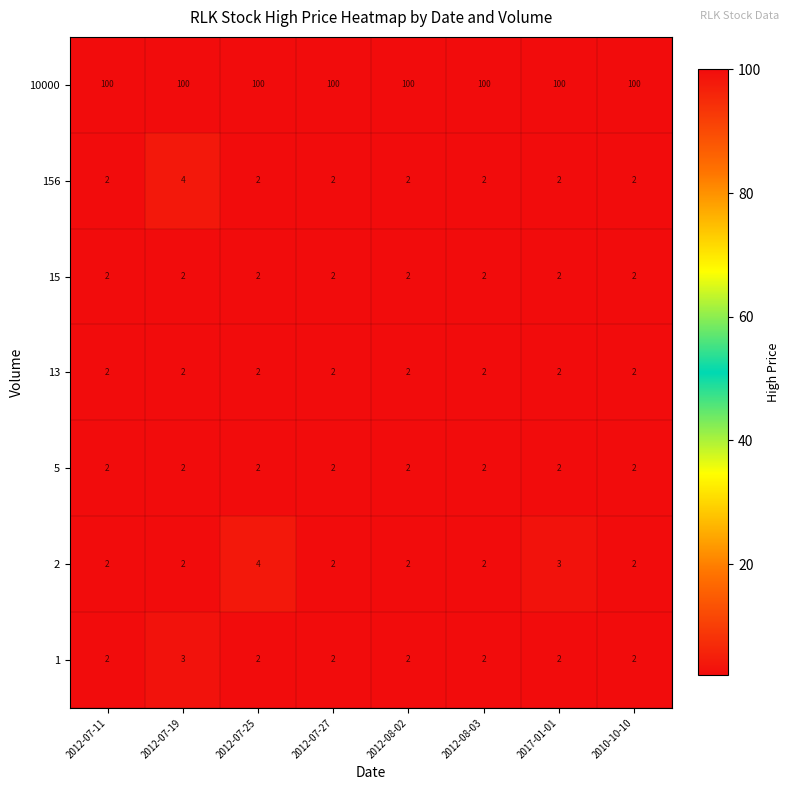

What is the maximum value shown in the chart?

100